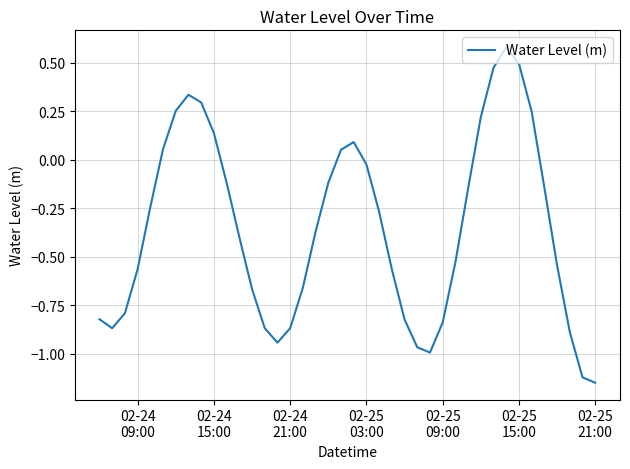

What is the difference between the maximum and minimum values?

1.7